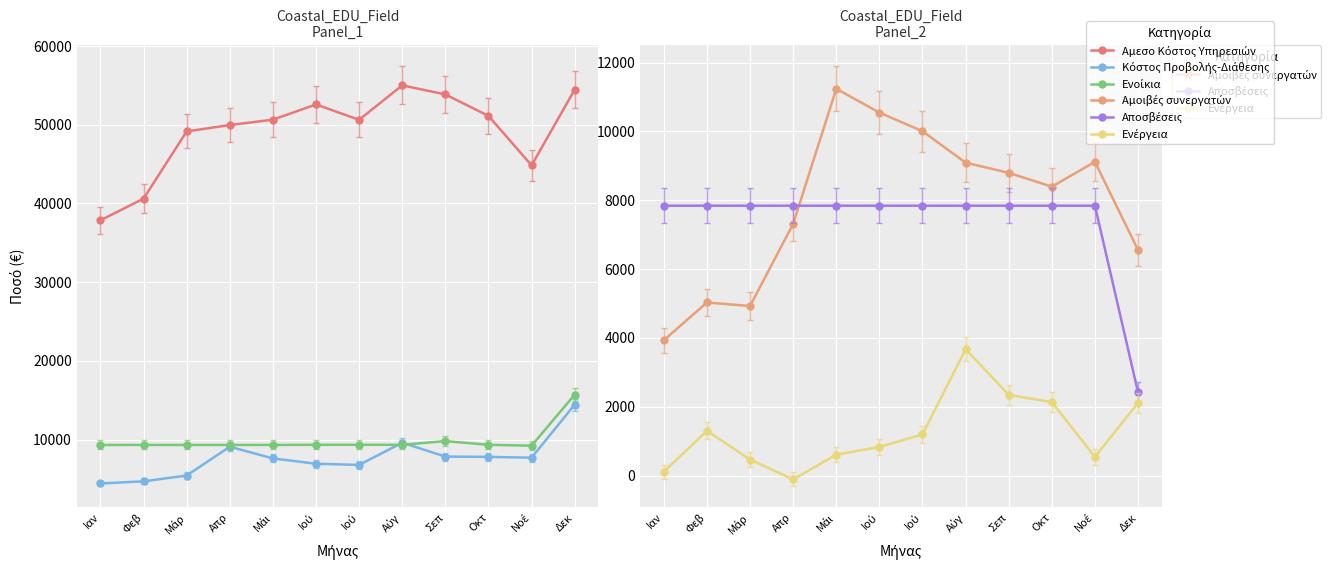

How many lines are shown in the chart?

6